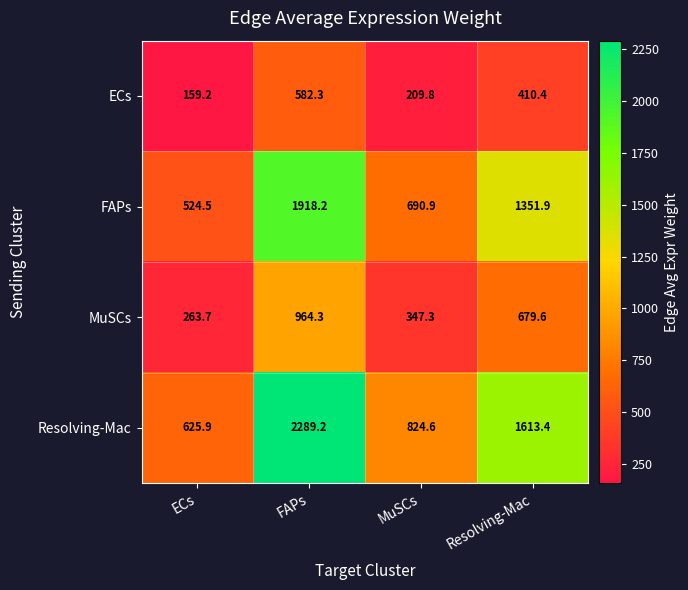

Rank the categories by Resolving-Mac value from highest to lowest.

FAPs, Resolving-Mac, MuSCs, ECs